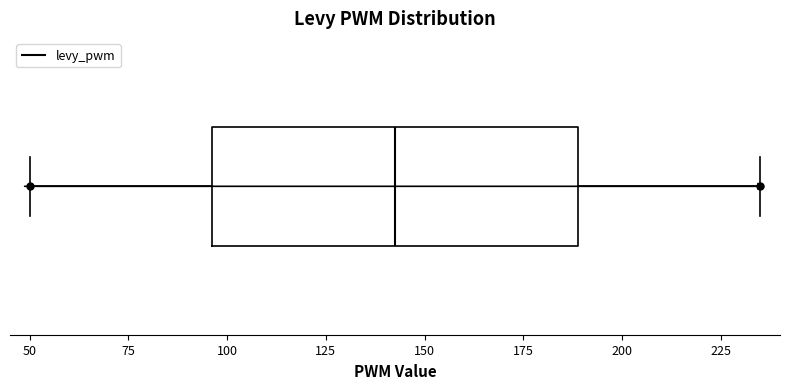

Where is the left edge of the box on the x-axis? The values are not printed on the chart, so give them approximately, as read against the axis.

95